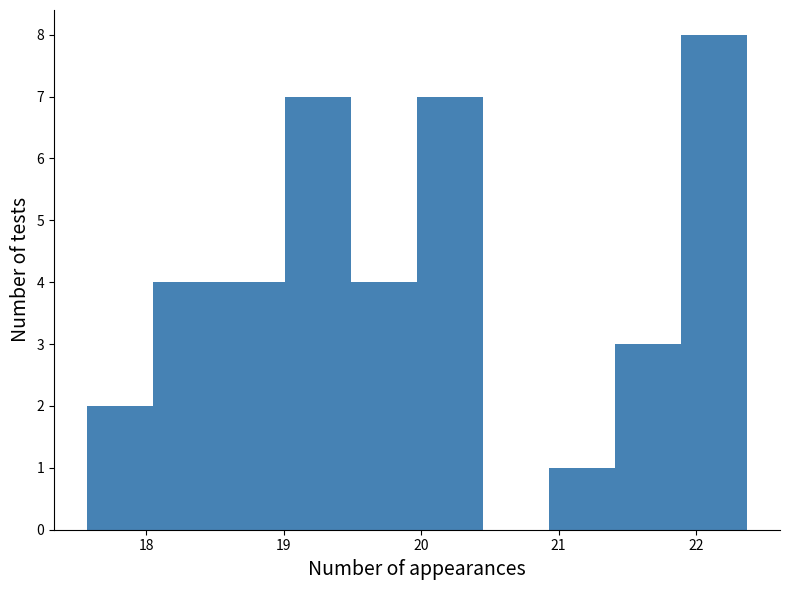

What is the height of the bar covering 17.6 to 18.0 on the x-axis? Neither the bar edges nor the heights are printed on the chart, so give them approximately, as read against the axes.

2